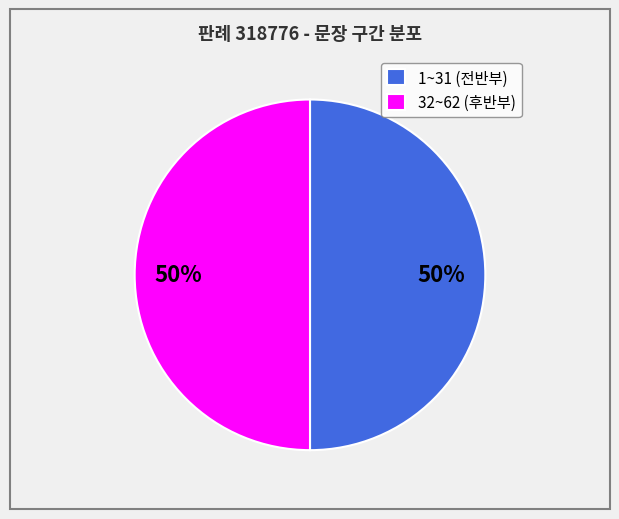

To the nearest percent, what is the average slice percentage?

50%